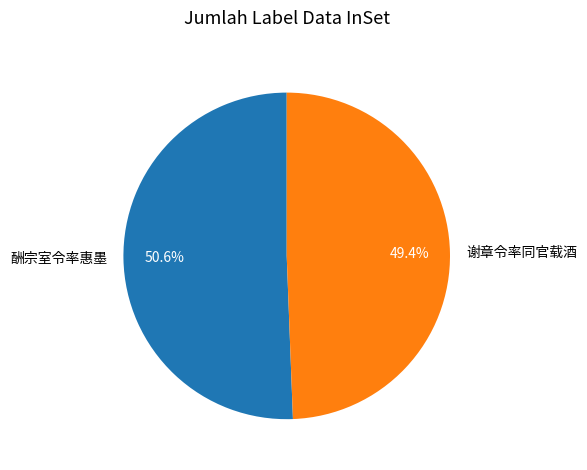

To the nearest percent, what is the difference between the largest and smallest slice percentages?

1%